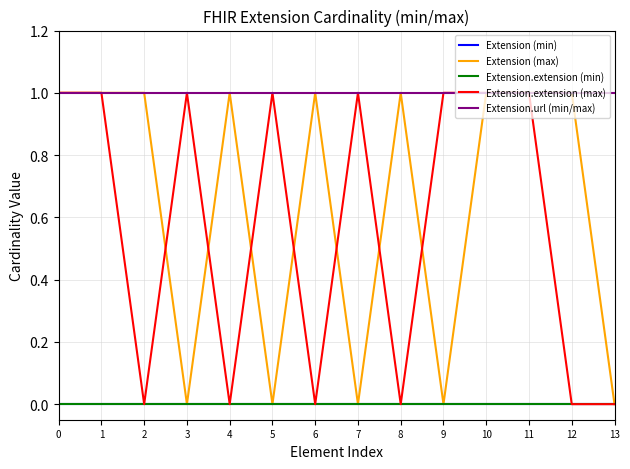

Where is the first local maximum for Extension.extension (max)?

3